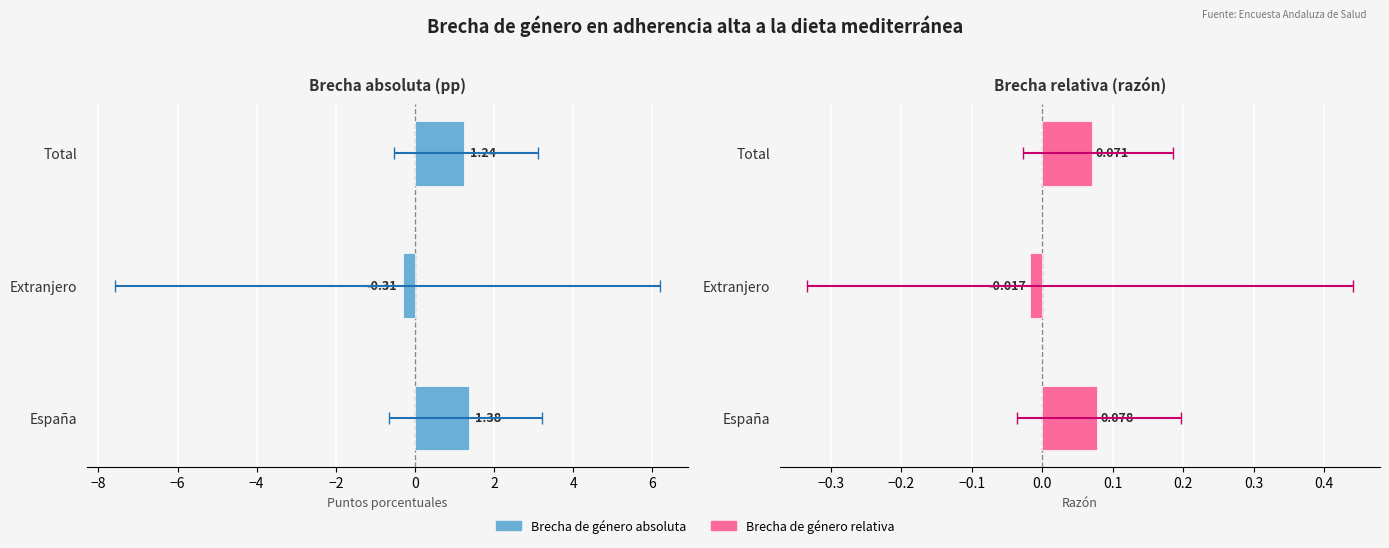

Which series has the widest spread of values?

Brecha de género absoluta